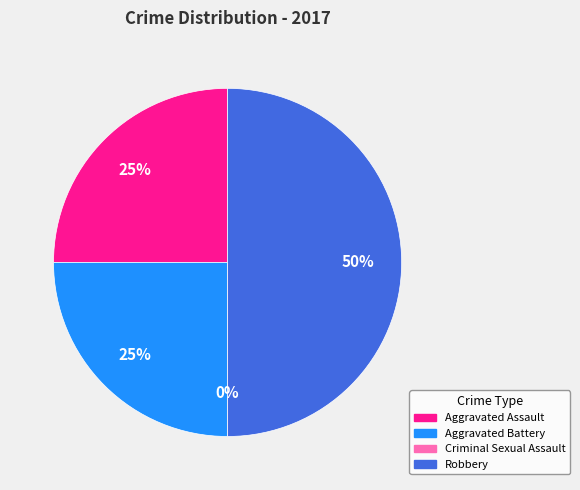

Is it true that Criminal Sexual Assault is 0% of the pie?

True